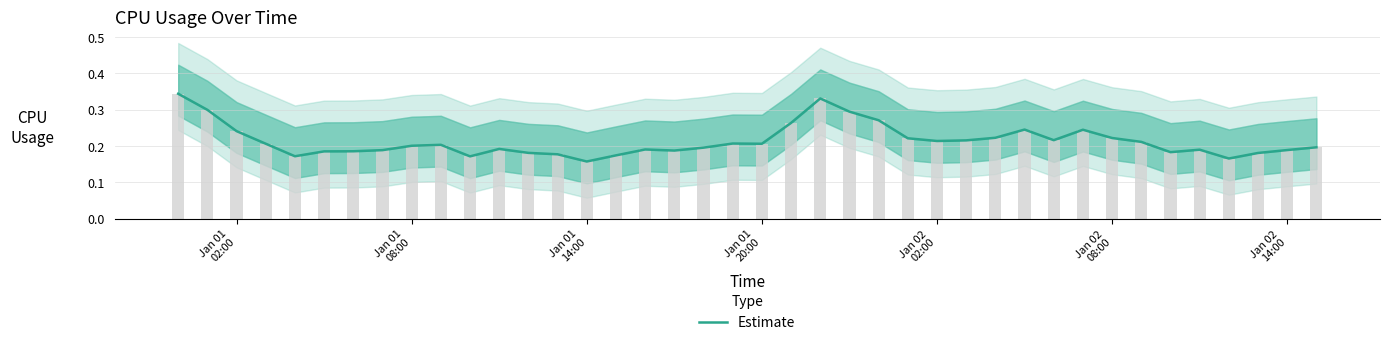

What is the average value?

0.2